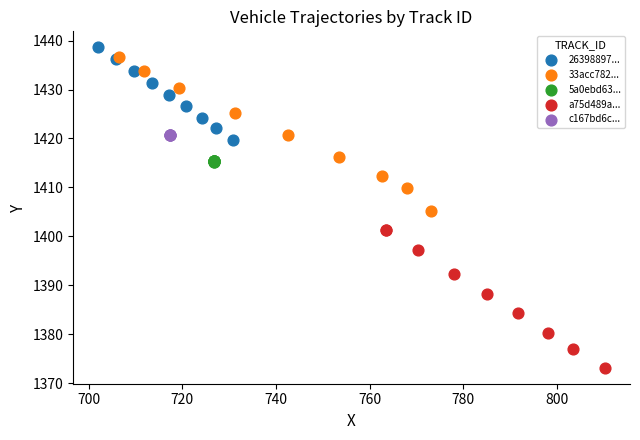

Which series reaches the maximum Y coordinate?

26398897...